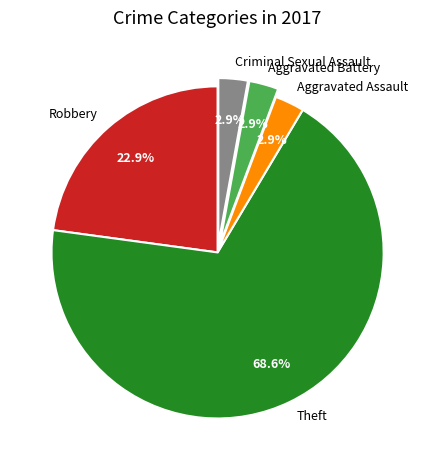

Which category has the biggest portion of the pie?

Theft